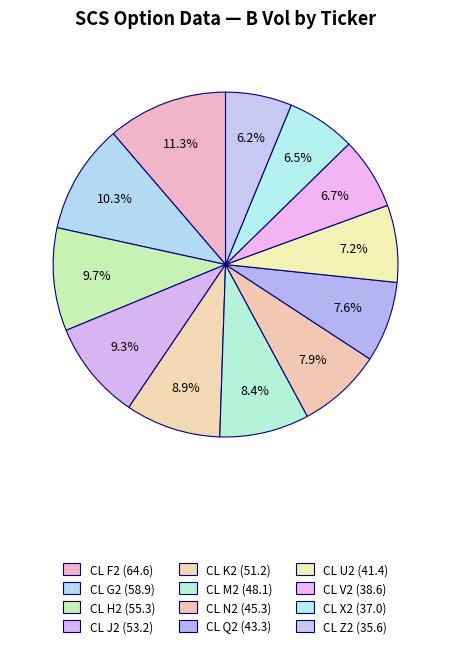

What is the total percentage of CL M2 and CL K2?

17.3%